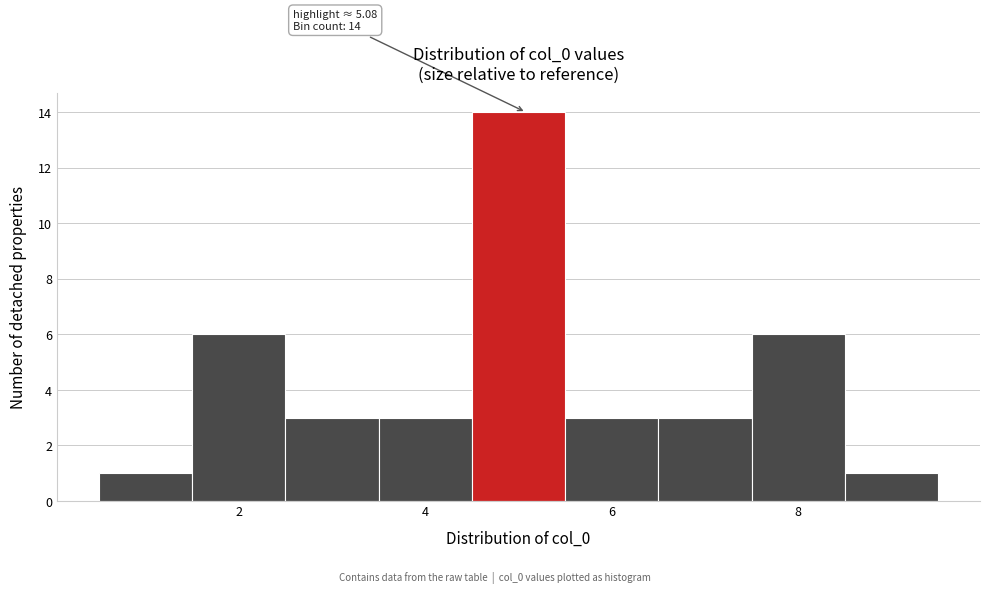

Which range on the x-axis has the tallest bar?

4.5 to 5.5